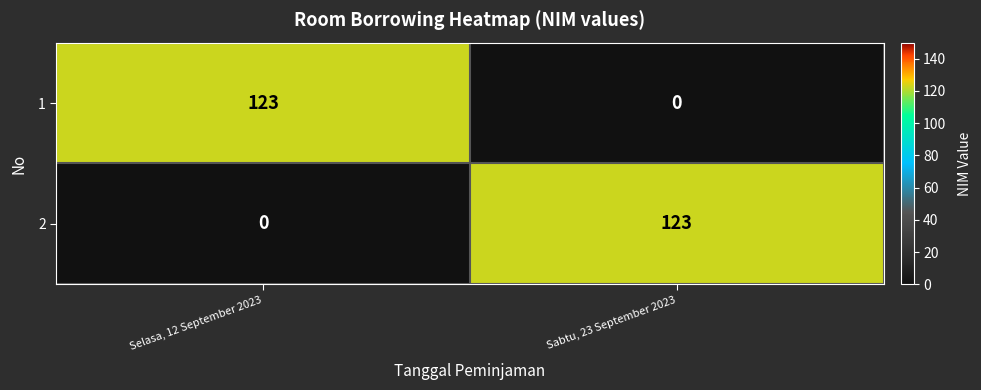

Reading right to left, what are all the values shown in this chart?

1: Sabtu, 23 September 2023=0	Selasa, 12 September 2023=123
2: Sabtu, 23 September 2023=123	Selasa, 12 September 2023=0